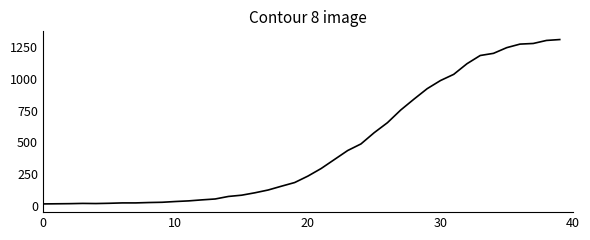

What is the greatest value displayed?

1312